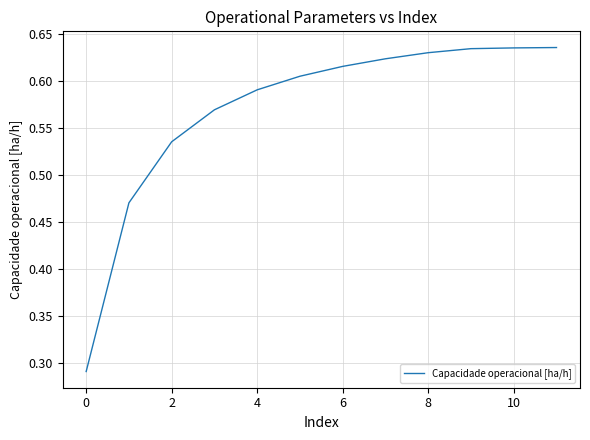

Count the values in the range 0 to 1.

12